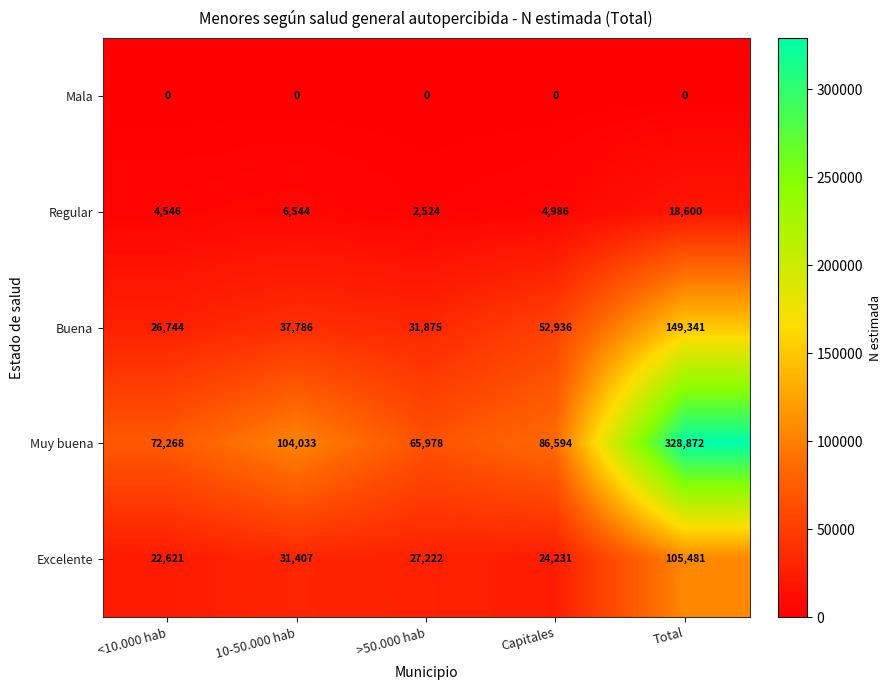

Is the value of Mala at Capitales greater than the value of Excelente at >50.000 hab?

No